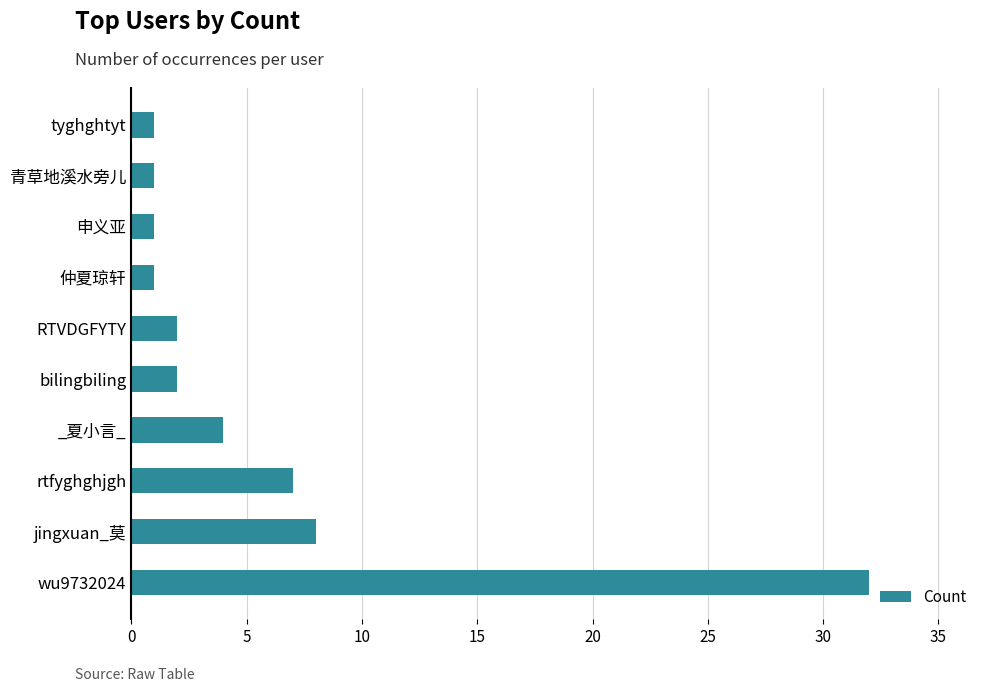

At which label is the value closest to 16?

jingxuan_莫